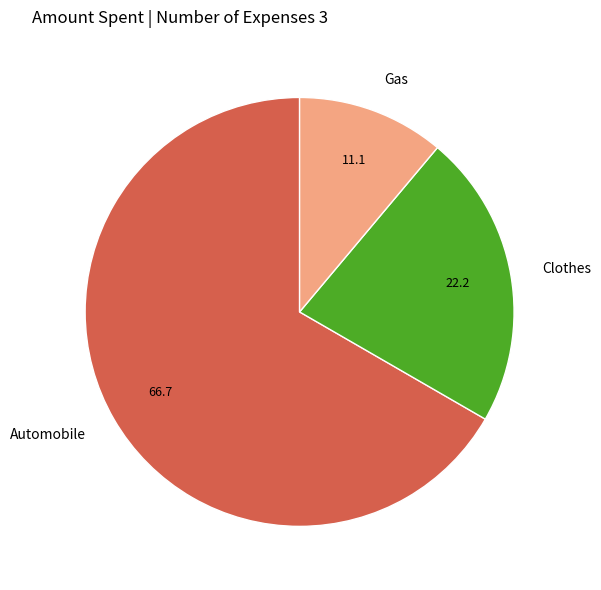

Which category has the biggest portion of the pie?

Automobile